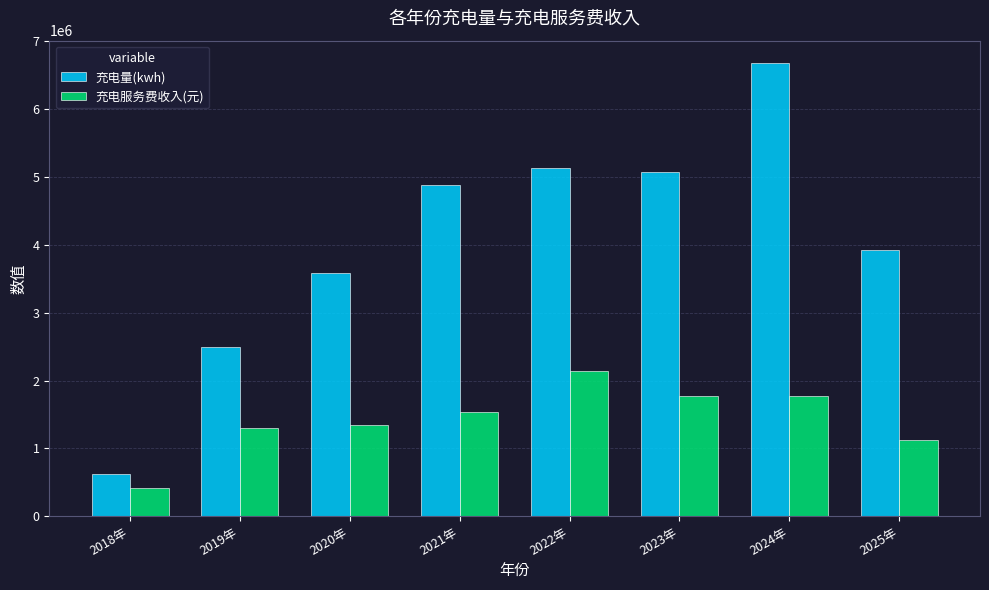

At which label does 充电量(kwh) first exceed 4883217?

2021年